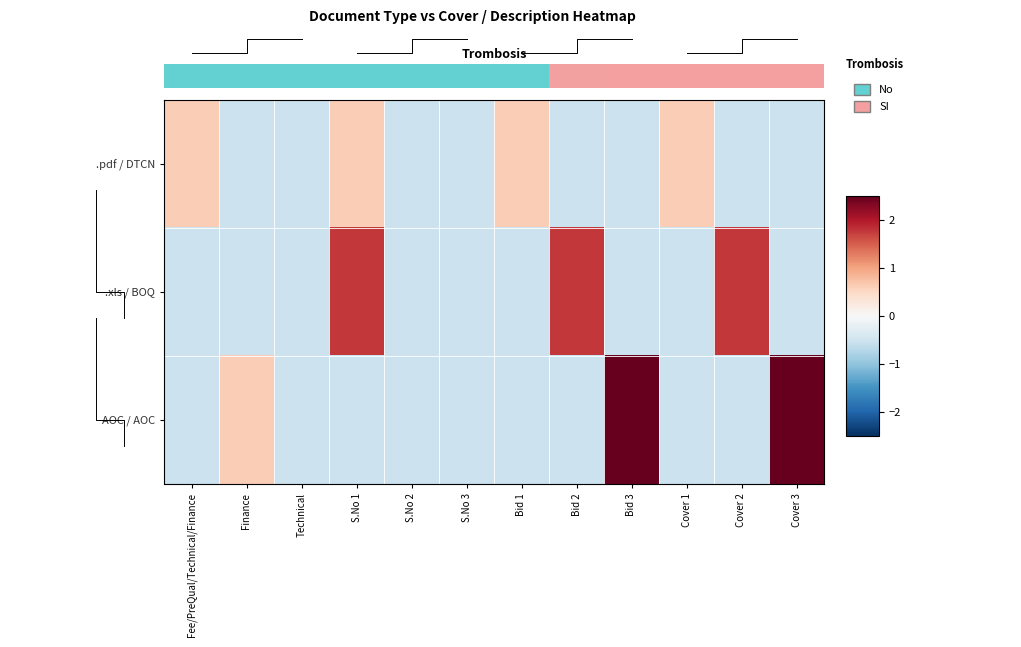

What is the greatest value displayed?

2.9